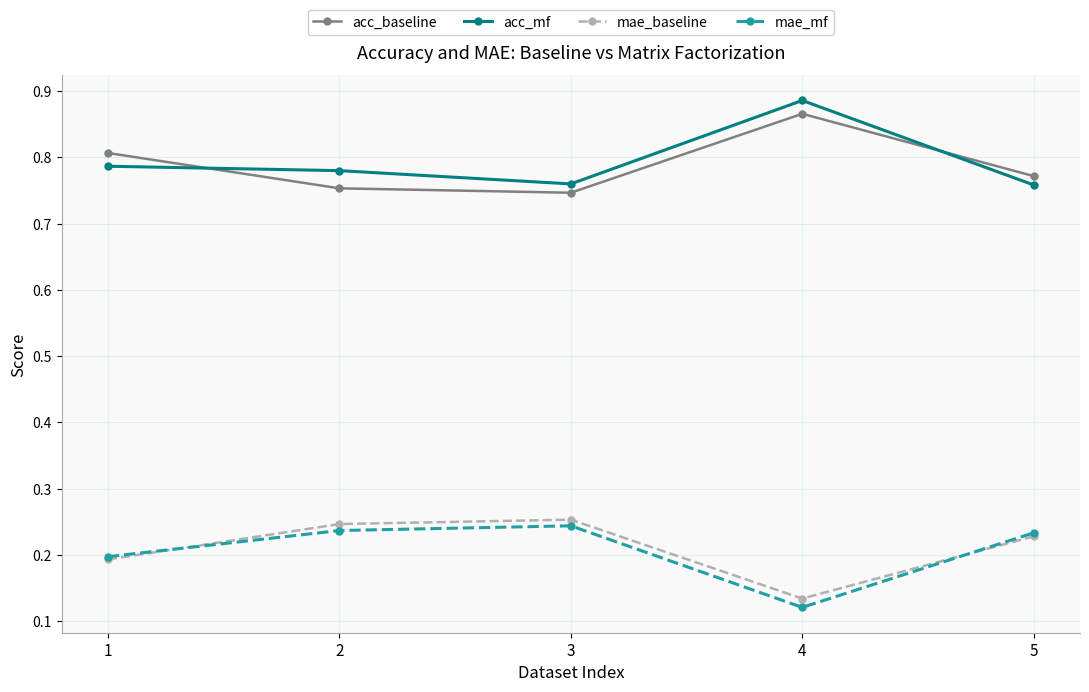

How many interior local valleys does the mae_mf series have?

1